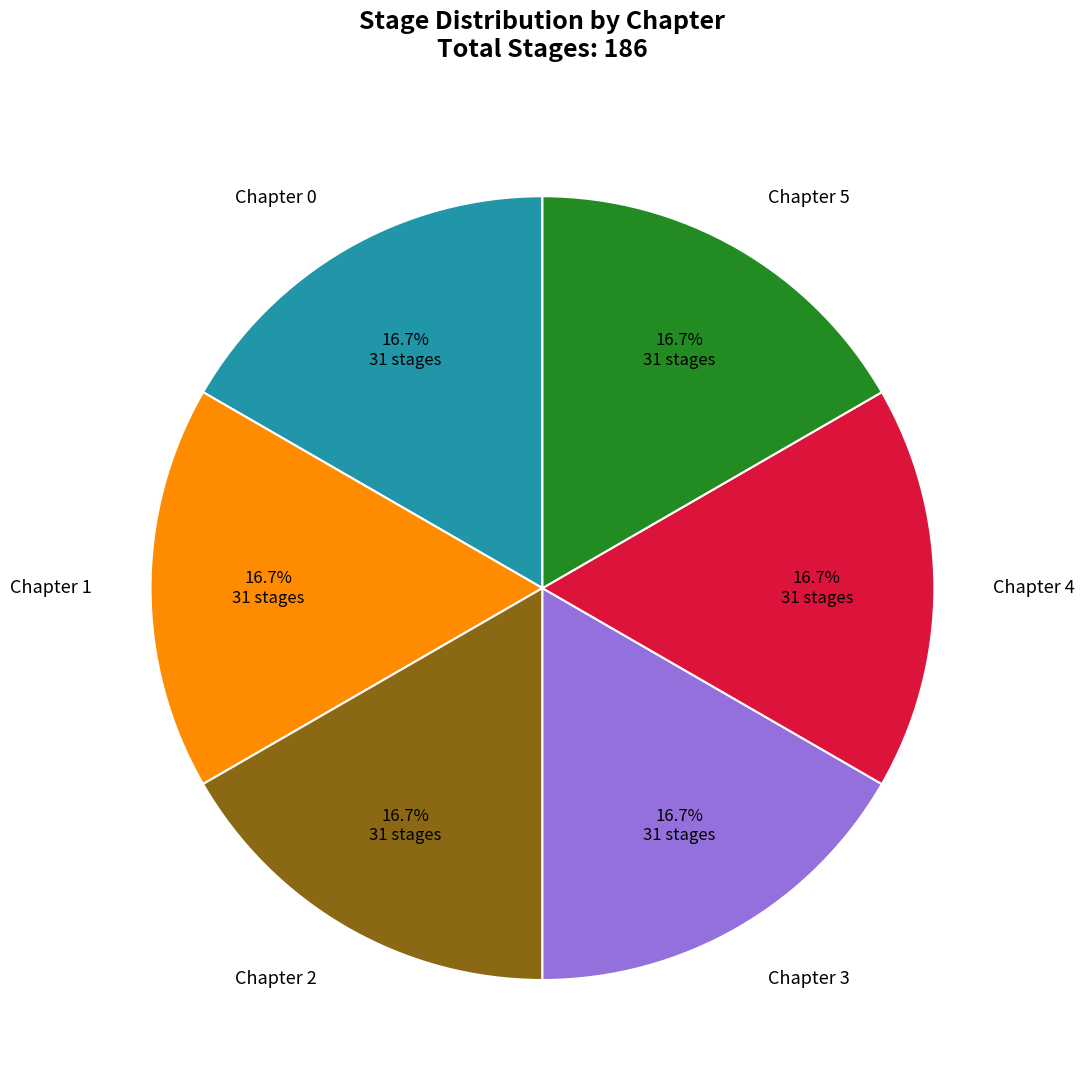

Approximately how many times larger is the value at Chapter 4 compared to Chapter 1?

1.0